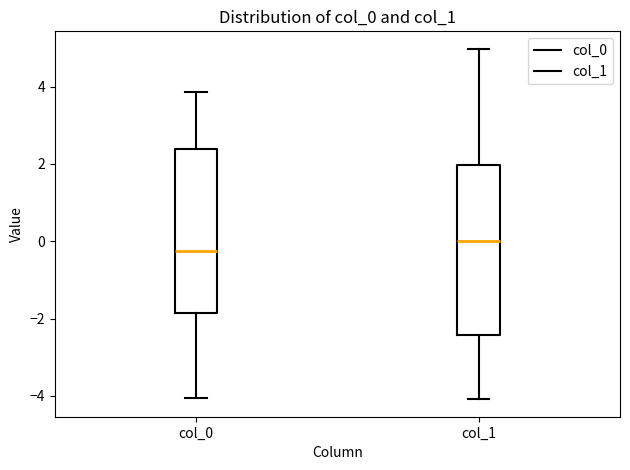

Reading left to right, transcribe this box plot: for each box, give where its median line is, the range the box spans, and where its two whiskers end, as read against the y-axis. The values are not printed on the chart, so give them approximately, as read against the axis.

col_0: median -0.2, box -1.8 to 2.4, whiskers -4.0 to 3.8
col_1: median 0.0, box -2.4 to 2.0, whiskers -4.0 to 5.0